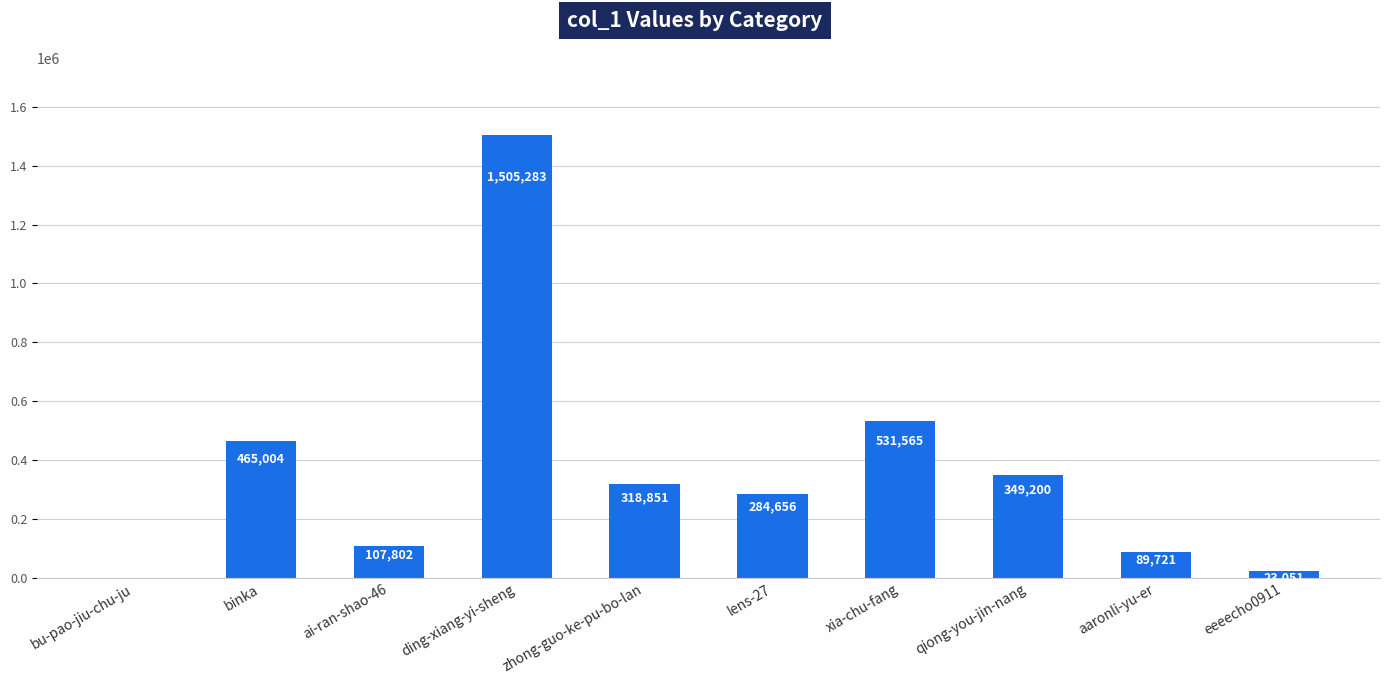

Reading right to left, list all the values displayed in this chart.

eeeecho0911=23051	aaronli-yu-er=89721	qiong-you-jin-nang=349200	xia-chu-fang=531565	lens-27=284656	zhong-guo-ke-pu-bo-lan=318851	ding-xiang-yi-sheng=1505283	ai-ran-shao-46=107802	binka=465004	bu-pao-jiu-chu-ju=284